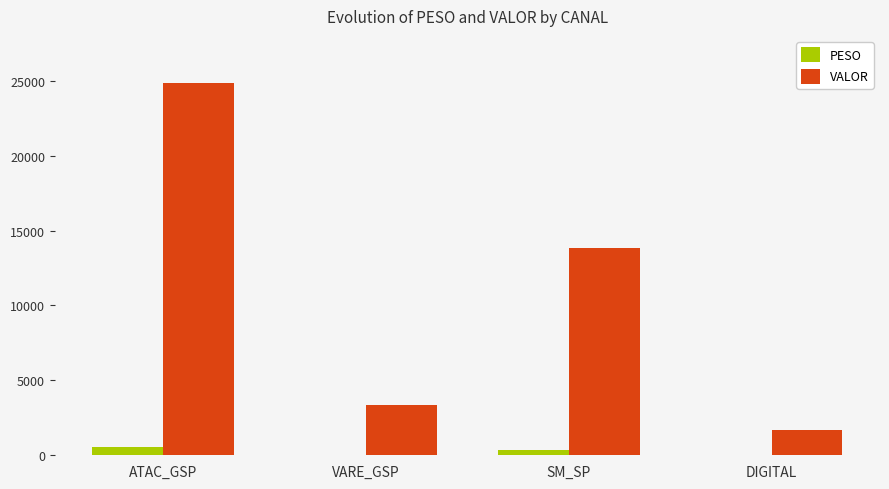

What are all the series names shown in the legend?

PESO, VALOR